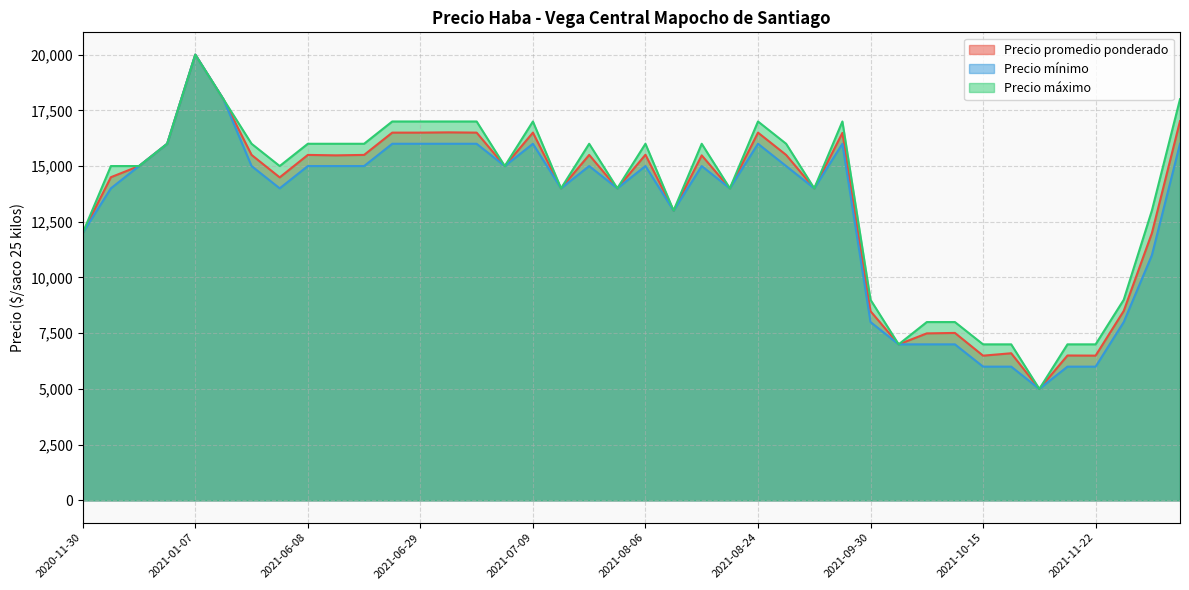

What is the spread (max minus min) of values at 2021-09-20?

1000